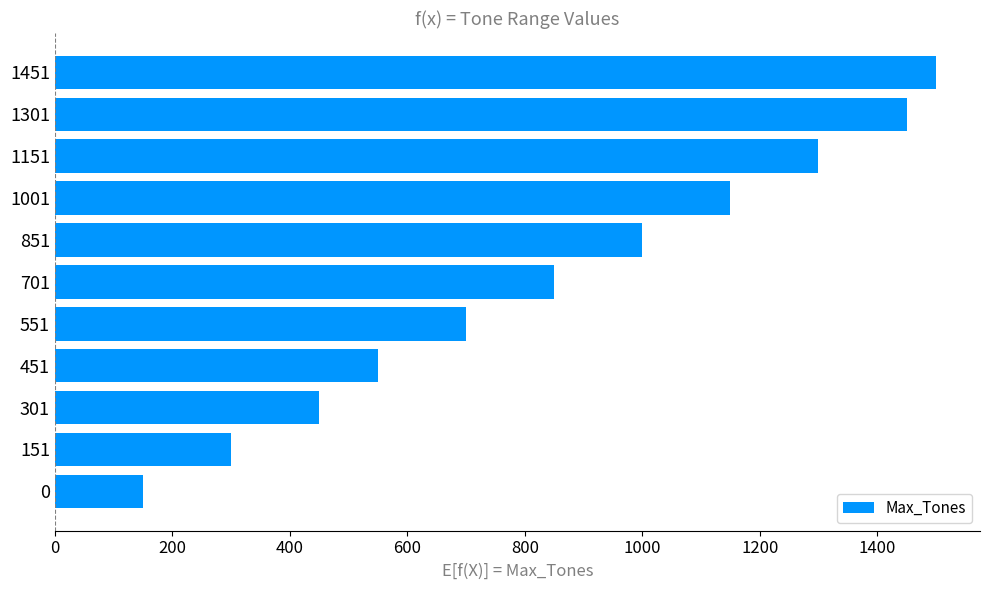

At which label is the value closest to 825?

701